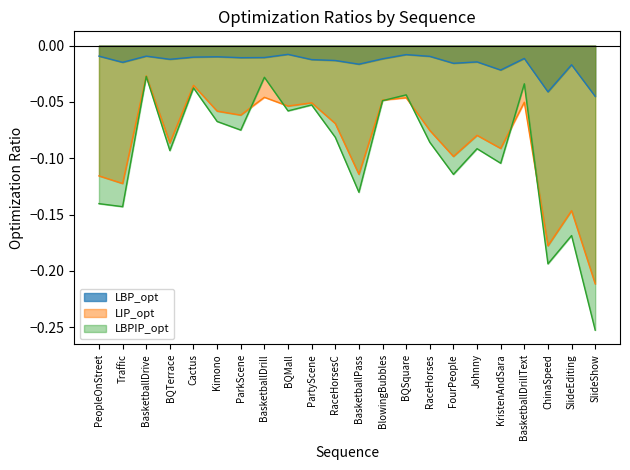

Rank the categories by LBPIP_opt value from lowest to highest.

SlideShow, ChinaSpeed, SlideEditing, Traffic, PeopleOnStreet, BasketballPass, FourPeople, KristenAndSara, BQTerrace, Johnny, RaceHorses, RaceHorsesC, ParkScene, Kimono, BQMall, PartyScene, BlowingBubbles, BQSquare, Cactus, BasketballDrillText, BasketballDrill, BasketballDrive